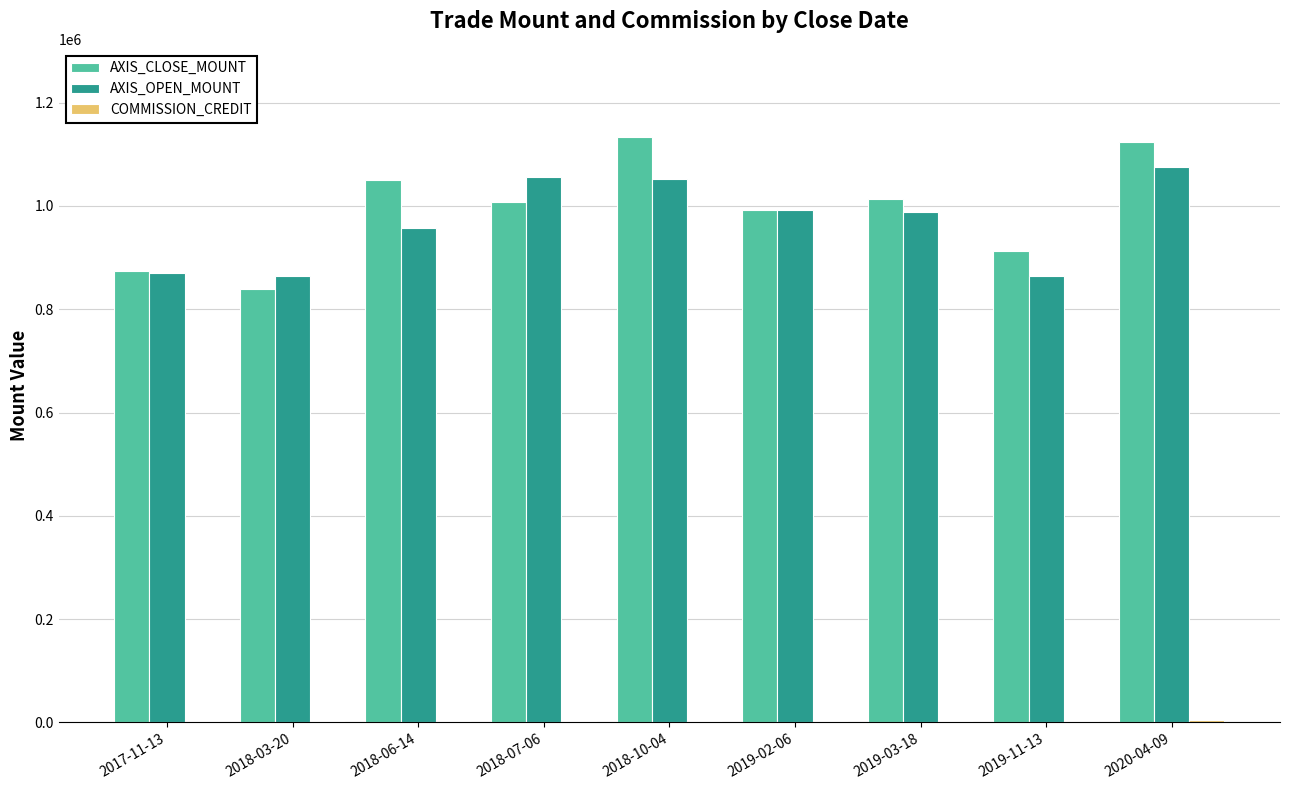

What is the approximate value of AXIS_CLOSE_MOUNT at 2018-10-04?

1134000